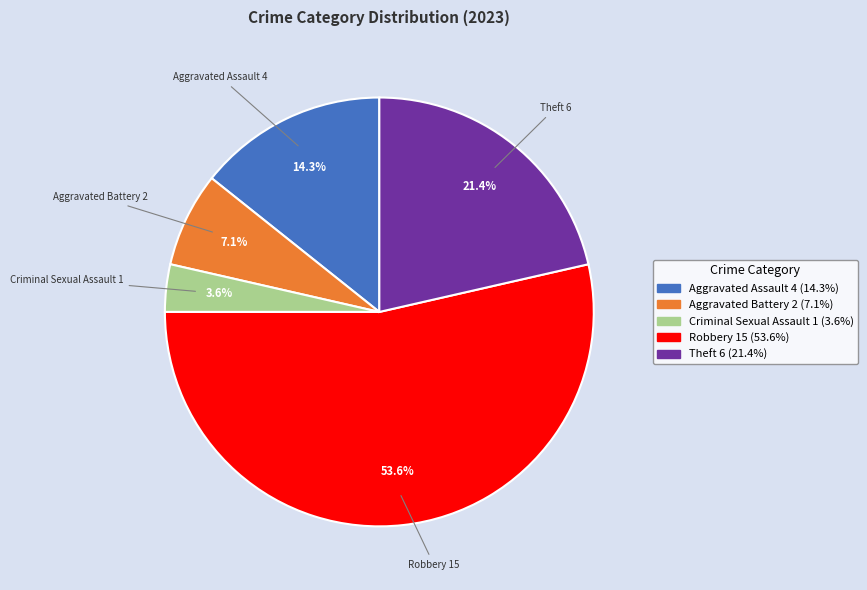

Combined, do Aggravated Assault and Robbery account for over 50%?

Yes